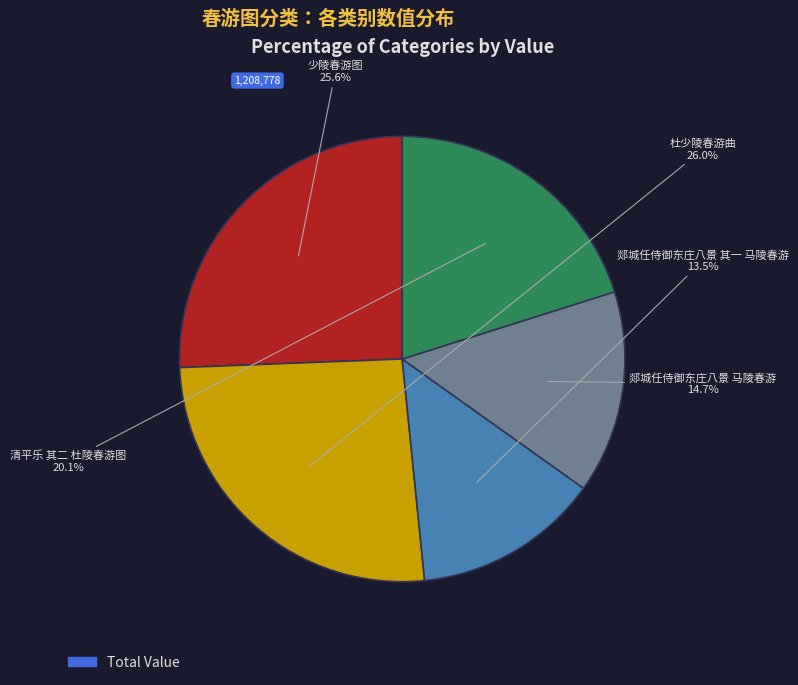

How many segments does this pie chart have?

5